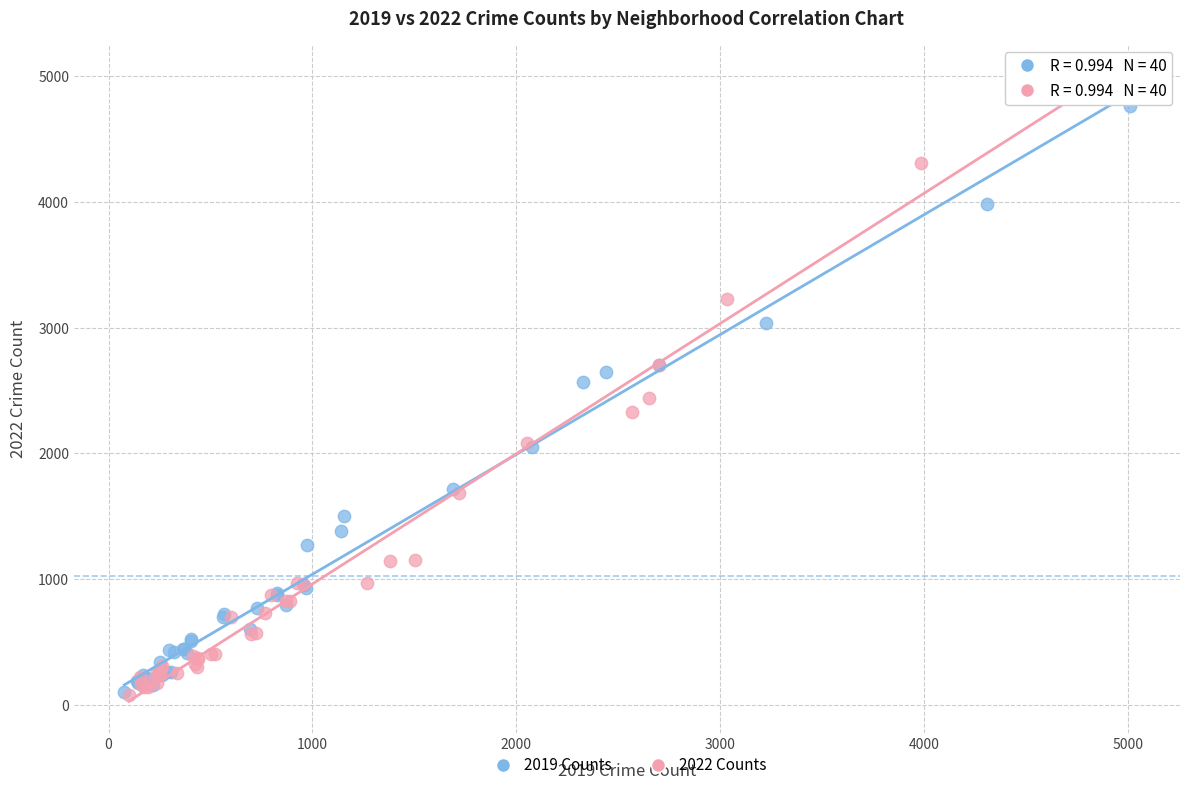

Which series has the largest Y range (max minus min)?

2022 Counts